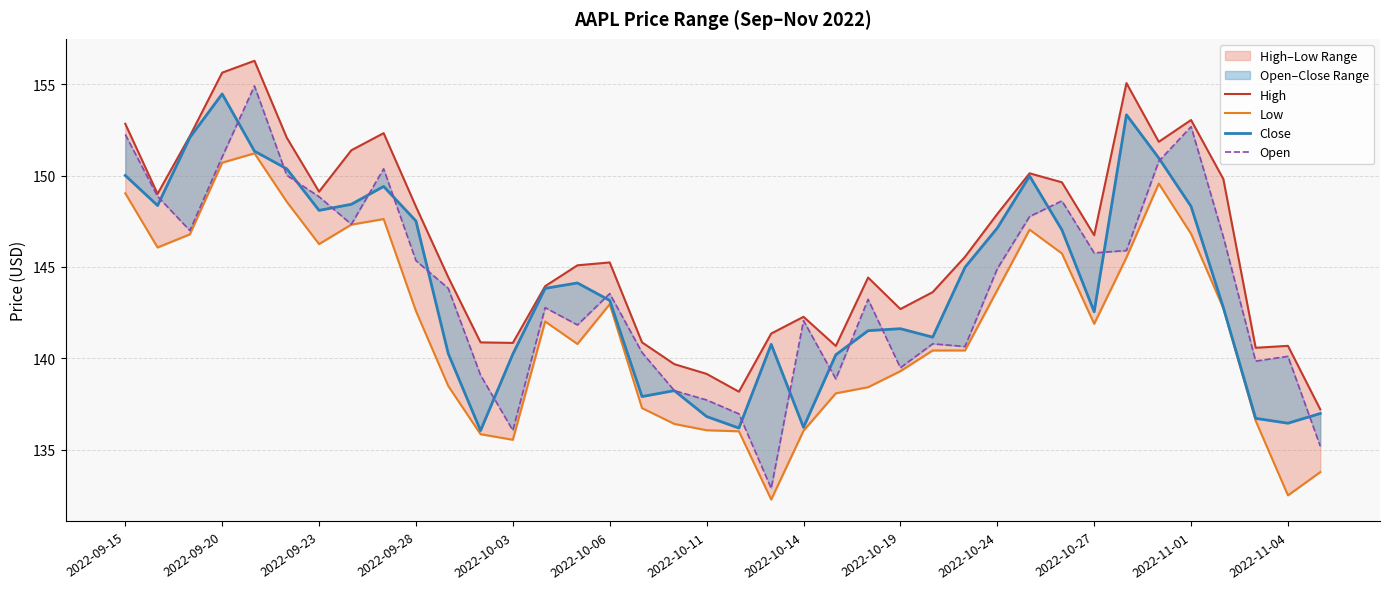

Is this an area chart (filled region under the line)?

No